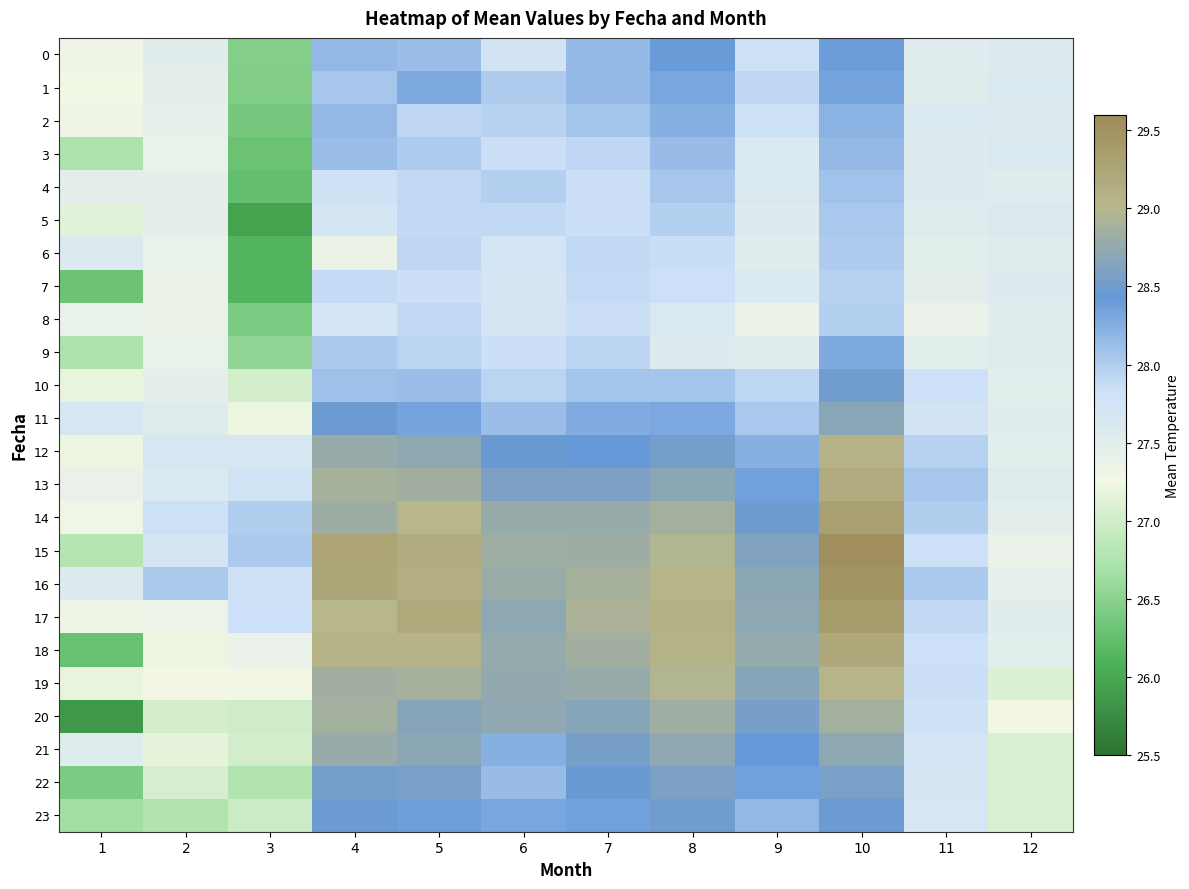

Reading right to left, transcribe all the data shown in this chart.

0: 12=27.6	11=27.5	10=28.4	9=27.8	8=28.4	7=28.2	6=27.7	5=28.1	4=28.2	3=26.5	2=27.5	1=27.3
1: 12=27.6	11=27.5	10=28.3	9=27.9	8=28.3	7=28.2	6=28.0	5=28.3	4=28.1	3=26.4	2=27.5	1=27.3
2: 12=27.6	11=27.6	10=28.2	9=27.8	8=28.2	7=28.1	6=28.0	5=27.9	4=28.2	3=26.4	2=27.4	1=27.3
3: 12=27.6	11=27.6	10=28.2	9=27.6	8=28.1	7=27.9	6=27.9	5=28.0	4=28.1	3=26.3	2=27.4	1=26.7
4: 12=27.5	11=27.6	10=28.1	9=27.6	8=28.1	7=27.8	6=28.0	5=27.9	4=27.8	3=26.2	2=27.5	1=27.5
5: 12=27.6	11=27.5	10=28.0	9=27.6	8=28.0	7=27.8	6=27.9	5=27.9	4=27.7	3=26.0	2=27.5	1=27.1
6: 12=27.5	11=27.5	10=28.0	9=27.5	8=27.9	7=27.9	6=27.7	5=27.9	4=27.4	3=26.1	2=27.4	1=27.6
7: 12=27.6	11=27.5	10=28.0	9=27.6	8=27.8	7=27.9	6=27.7	5=27.9	4=27.9	3=26.1	2=27.4	1=26.3
8: 12=27.5	11=27.4	10=28.0	9=27.4	8=27.6	7=27.9	6=27.7	5=27.9	4=27.7	3=26.4	2=27.4	1=27.4
9: 12=27.5	11=27.5	10=28.3	9=27.5	8=27.6	7=27.9	6=27.8	5=27.9	4=28.0	3=26.5	2=27.4	1=26.7
10: 12=27.5	11=27.8	10=28.5	9=27.9	8=28.1	7=28.1	6=27.9	5=28.1	4=28.1	3=27.0	2=27.5	1=27.2
11: 12=27.5	11=27.8	10=28.7	9=28.0	8=28.3	7=28.3	6=28.1	5=28.3	4=28.5	3=27.2	2=27.5	1=27.7
12: 12=27.5	11=28.0	10=29.1	9=28.2	8=28.5	7=28.4	6=28.4	5=28.7	4=28.8	3=27.7	2=27.7	1=27.2
13: 12=27.5	11=28.1	10=29.2	9=28.4	8=28.7	7=28.6	6=28.6	5=28.9	4=28.9	3=27.8	2=27.6	1=27.4
14: 12=27.5	11=28.0	10=29.3	9=28.5	8=28.9	7=28.8	6=28.8	5=29.0	4=28.8	3=28.0	2=27.8	1=27.3
15: 12=27.4	11=27.8	10=29.5	9=28.6	8=29.0	7=28.8	6=28.8	5=29.2	4=29.3	3=28.0	2=27.7	1=26.8
16: 12=27.4	11=28.0	10=29.5	9=28.7	8=29.0	7=28.9	6=28.8	5=29.1	4=29.2	3=27.8	2=28.0	1=27.6
17: 12=27.5	11=27.9	10=29.4	9=28.7	8=29.1	7=28.9	6=28.7	5=29.2	4=29.0	3=27.8	2=27.3	1=27.3
18: 12=27.5	11=27.8	10=29.2	9=28.8	8=29.1	7=28.9	6=28.8	5=29.1	4=29.1	3=27.4	2=27.2	1=26.3
19: 12=27.1	11=27.8	10=29.0	9=28.7	8=29.0	7=28.8	6=28.7	5=28.9	4=28.9	3=27.3	2=27.3	1=27.2
20: 12=27.3	11=27.8	10=28.9	9=28.5	8=28.8	7=28.7	6=28.7	5=28.7	4=28.9	3=27.0	2=27.0	1=25.9
21: 12=27.1	11=27.7	10=28.7	9=28.4	8=28.7	7=28.6	6=28.2	5=28.7	4=28.8	3=27.0	2=27.2	1=27.5
22: 12=27.1	11=27.7	10=28.6	9=28.4	8=28.6	7=28.5	6=28.1	5=28.6	4=28.5	3=26.8	2=27.0	1=26.4
23: 12=27.1	11=27.7	10=28.5	9=28.2	8=28.5	7=28.4	6=28.3	5=28.4	4=28.5	3=27.0	2=26.8	1=26.7